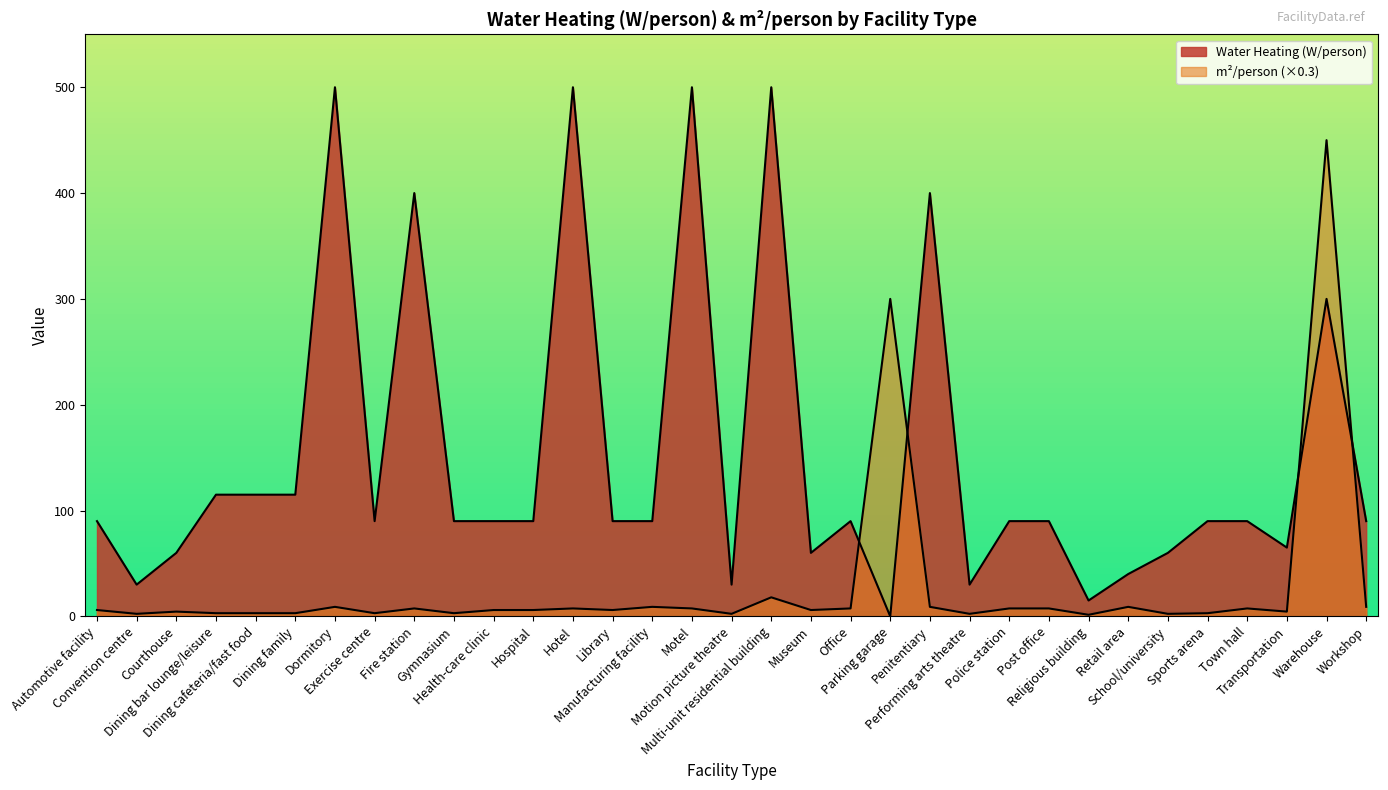

In Water Heating (W/person), how many points are lower than both neighbors (excluding endpoints)?

8